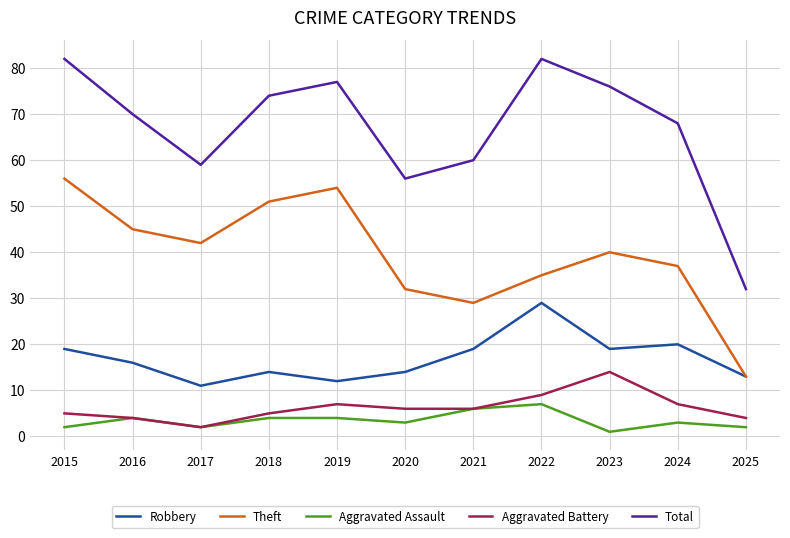

What is the greatest value displayed?

82